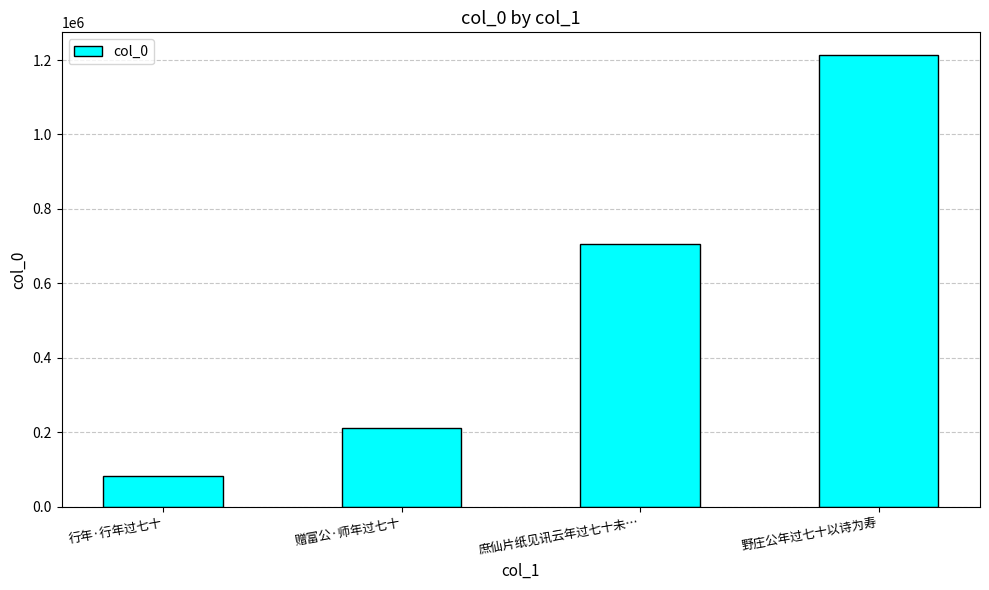

Does the chart contain stacked bars?

No